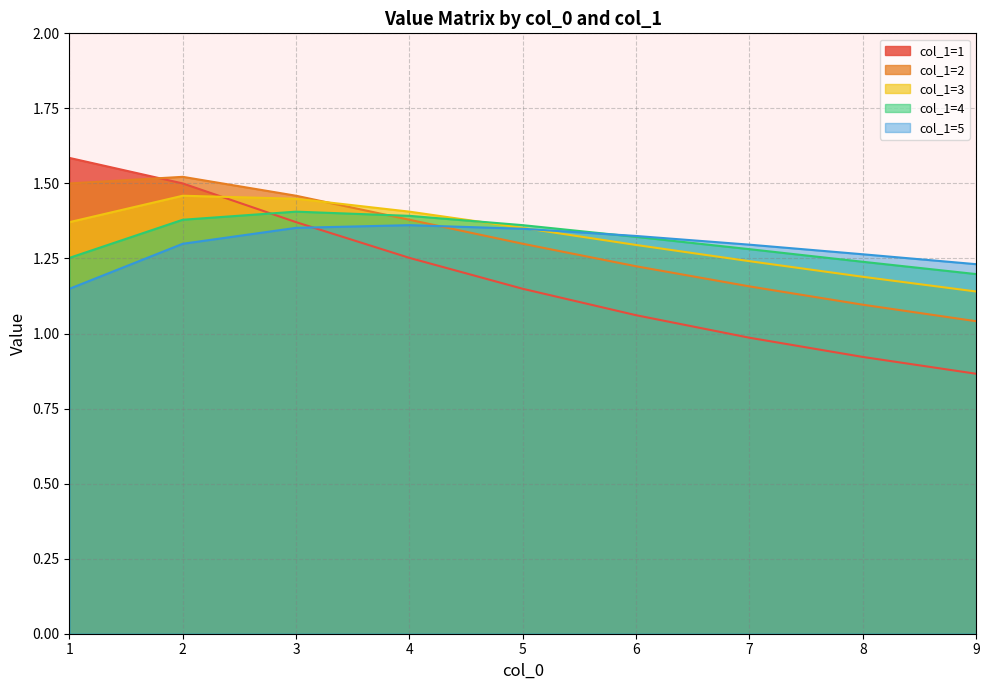

Which series has the largest total across all categories?

col_1=3